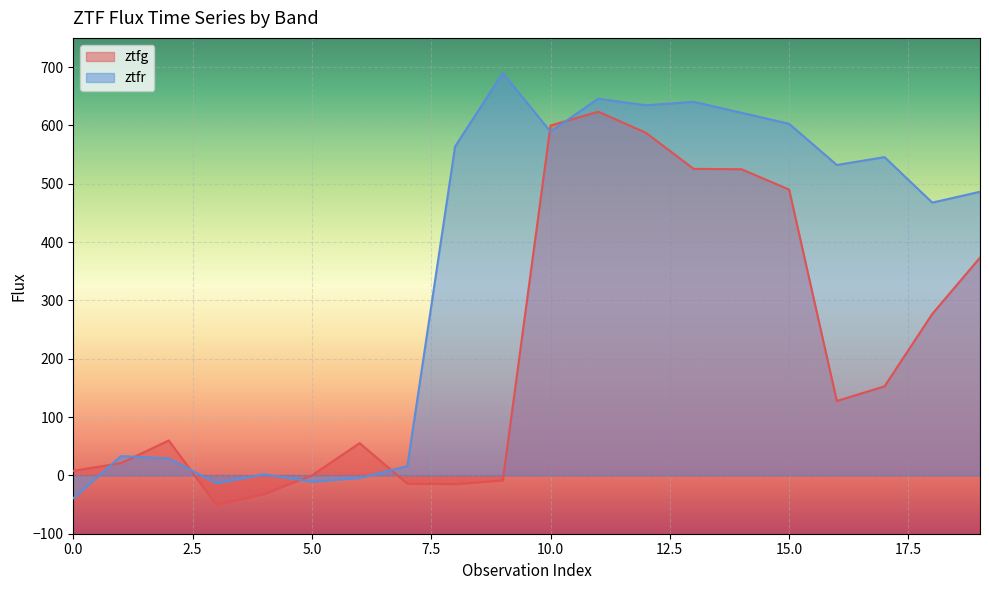

Reading left to right, what are all the values shown in this chart?

ztfg: 7.8	20.9	59.9	-50.6	-32.0	-0.0	55.3	-14.3	-15.0	-8.8	599.8	623.5	587.3	525.4	524.9	490.0	127.5	152.7	276.8	373.3
ztfr: -39.1	33.0	29.1	-13.5	1.9	-10.9	-4.3	15.7	563.7	690.0	589.2	645.8	634.5	640.4	621.7	602.7	532.1	545.6	467.6	486.2